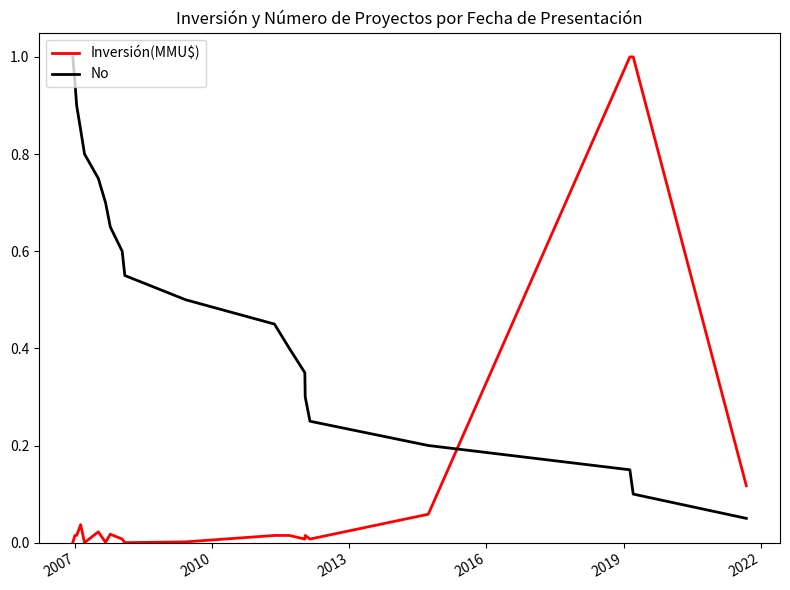

List the series in order of their overall mean, highest first.

No, Inversión(MMU$)